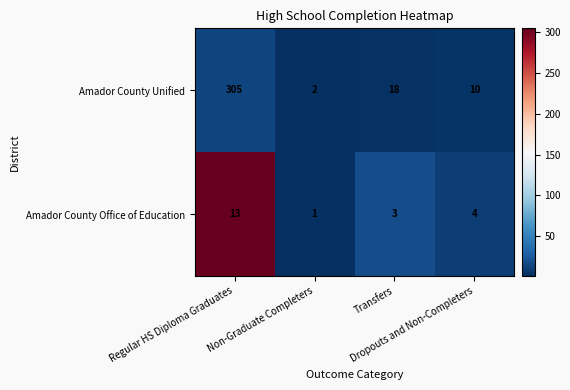

What is the spread (max minus min) of values at Regular HS Diploma Graduates?

292